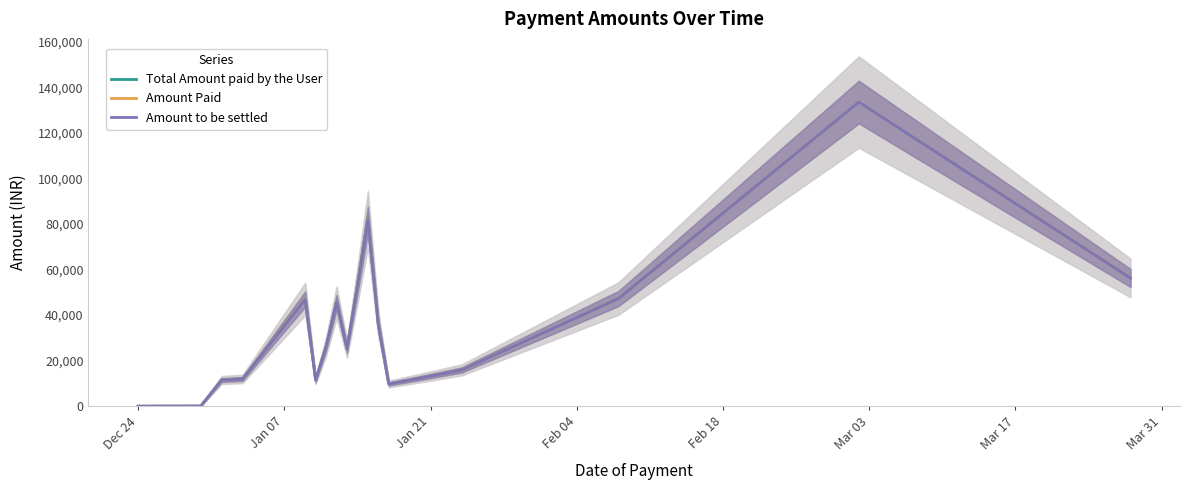

True or false: Total Amount paid by the User and Amount to be settled cross at least once.

False